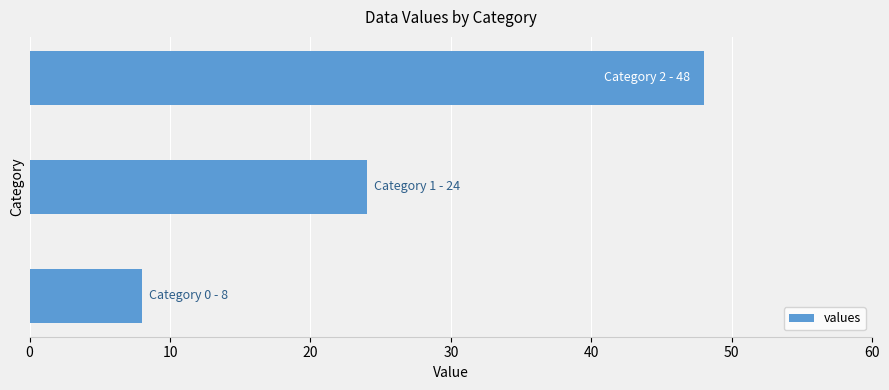

What is the greatest value displayed?

48